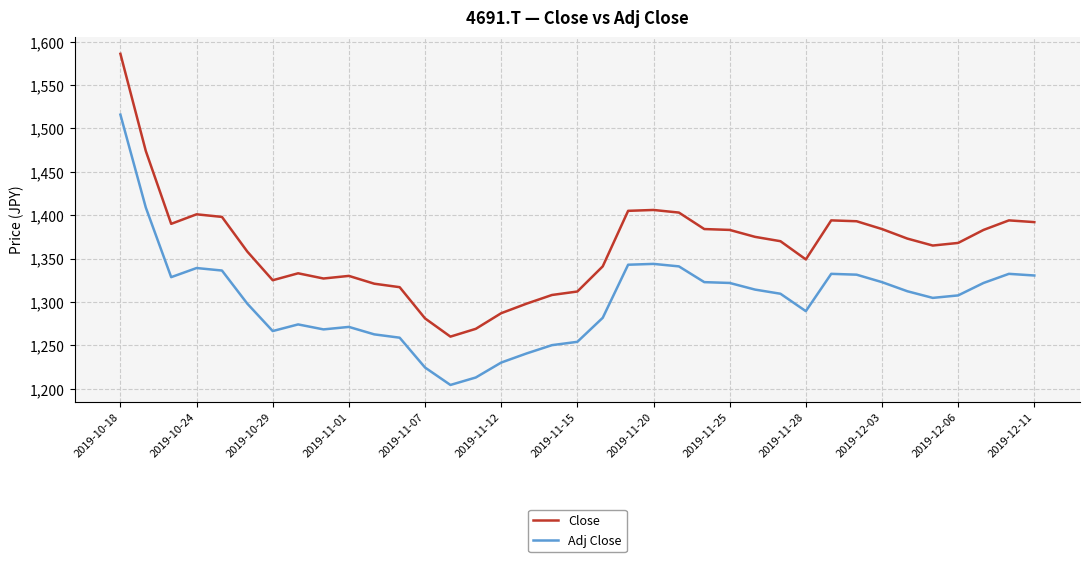

Does the chart have visible grid lines?

Yes